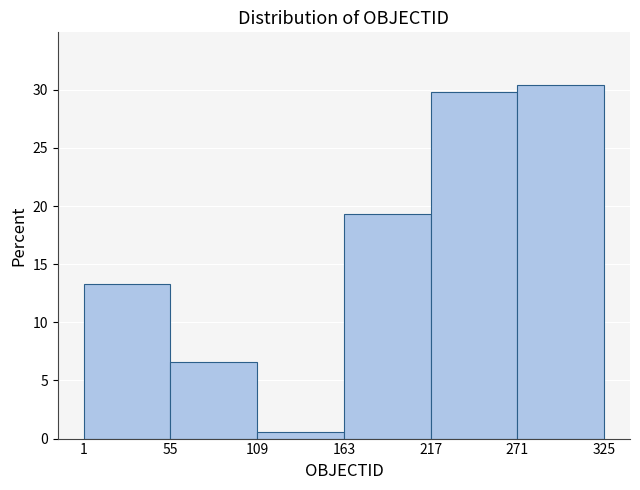

Over which range of the x-axis is the bar tallest?

271 to 325